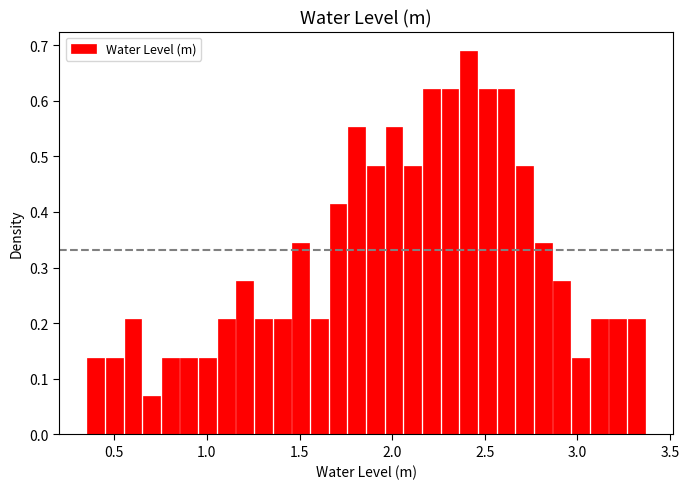

Around what value on the x-axis is the tallest bar? Give the approximate position of its centre, as read against the axis.

2.40